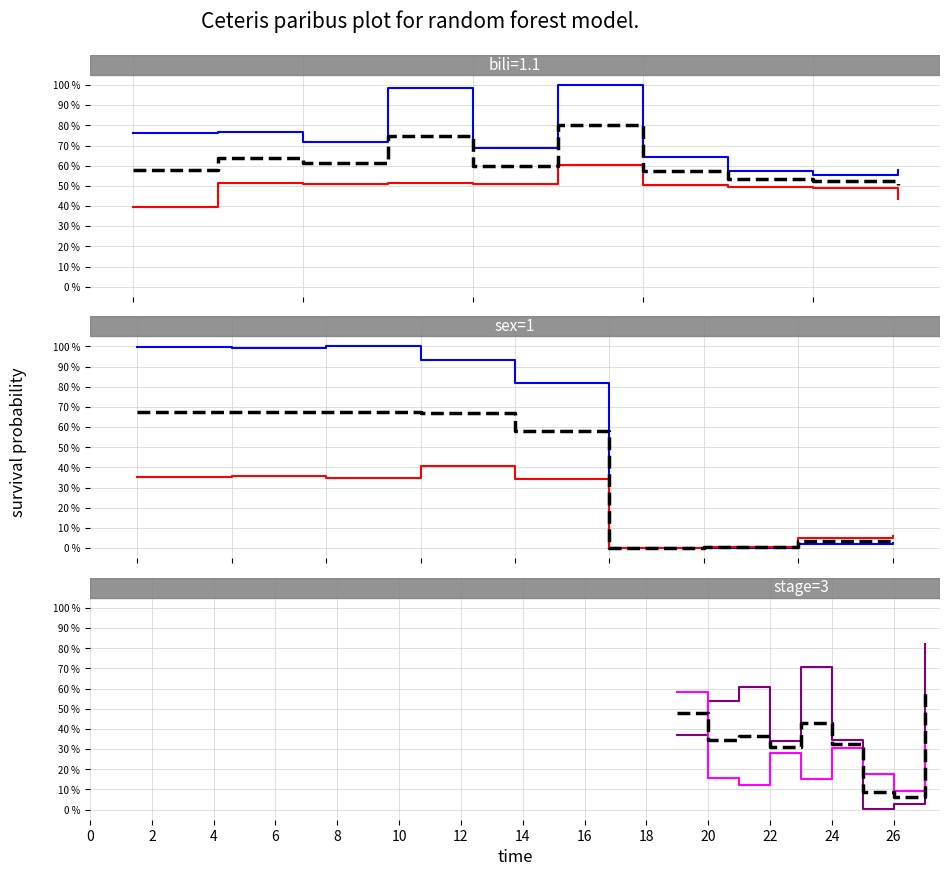

The value of y at 24 is 0.3. True or false?

True